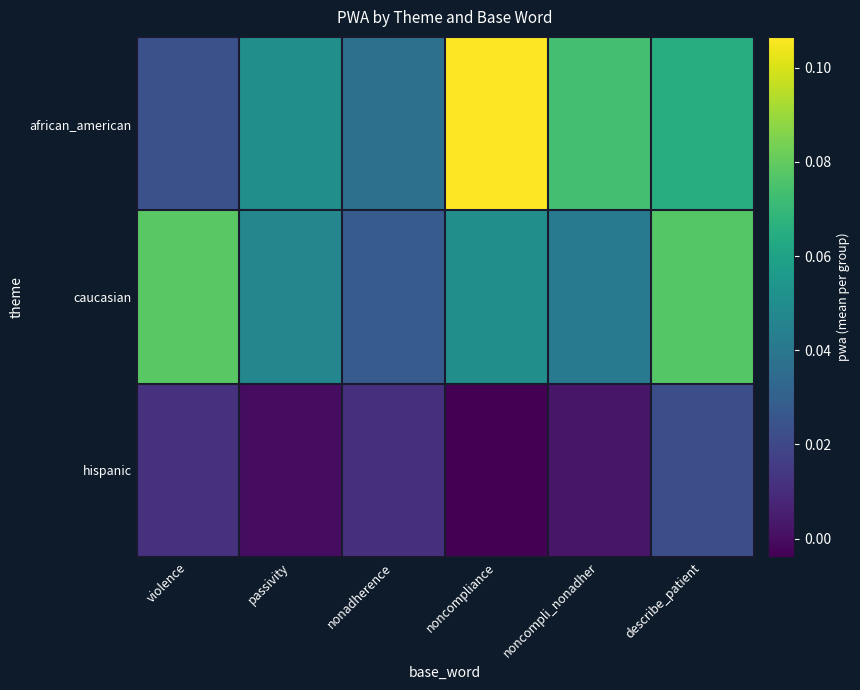

Which series changed the most between noncompliance and describe_patient?

african_american